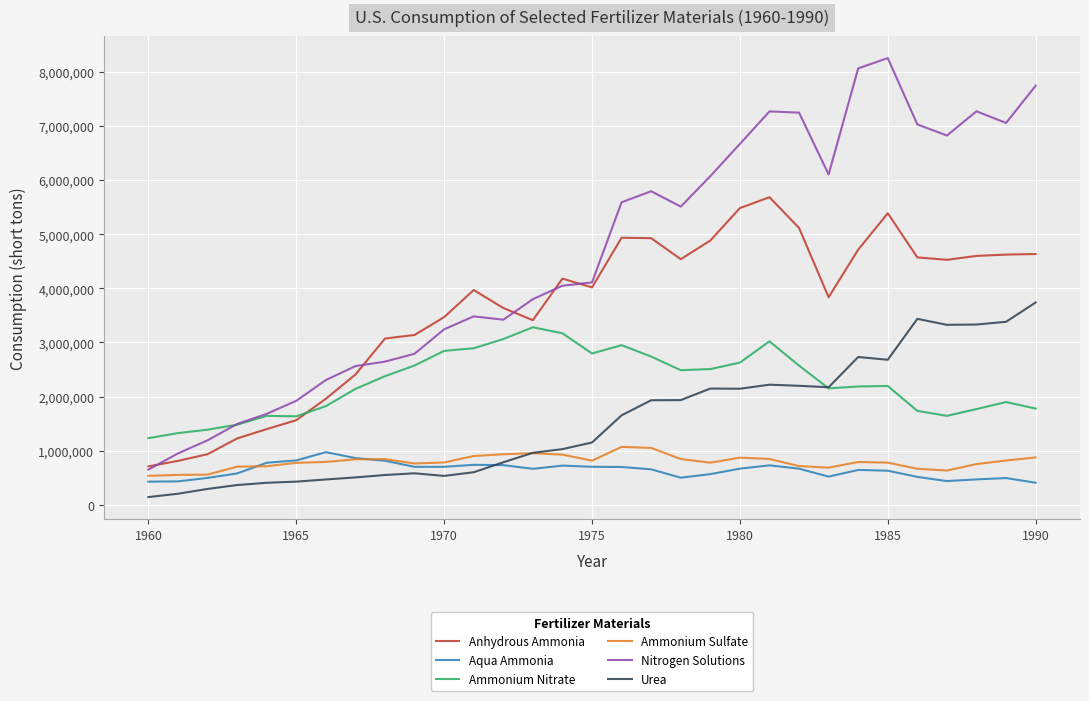

Which series has the largest total across all categories?

Nitrogen Solutions